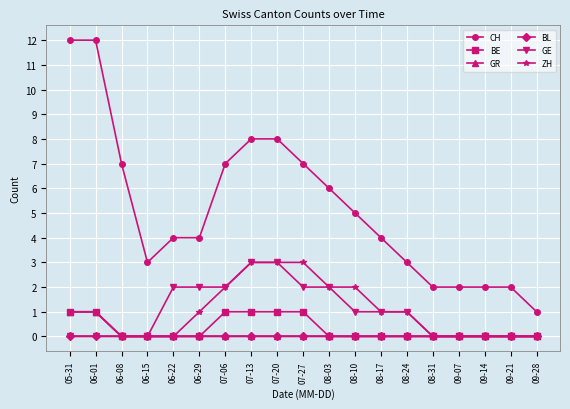

The value of BE at 08-03 is 0. True or false?

True